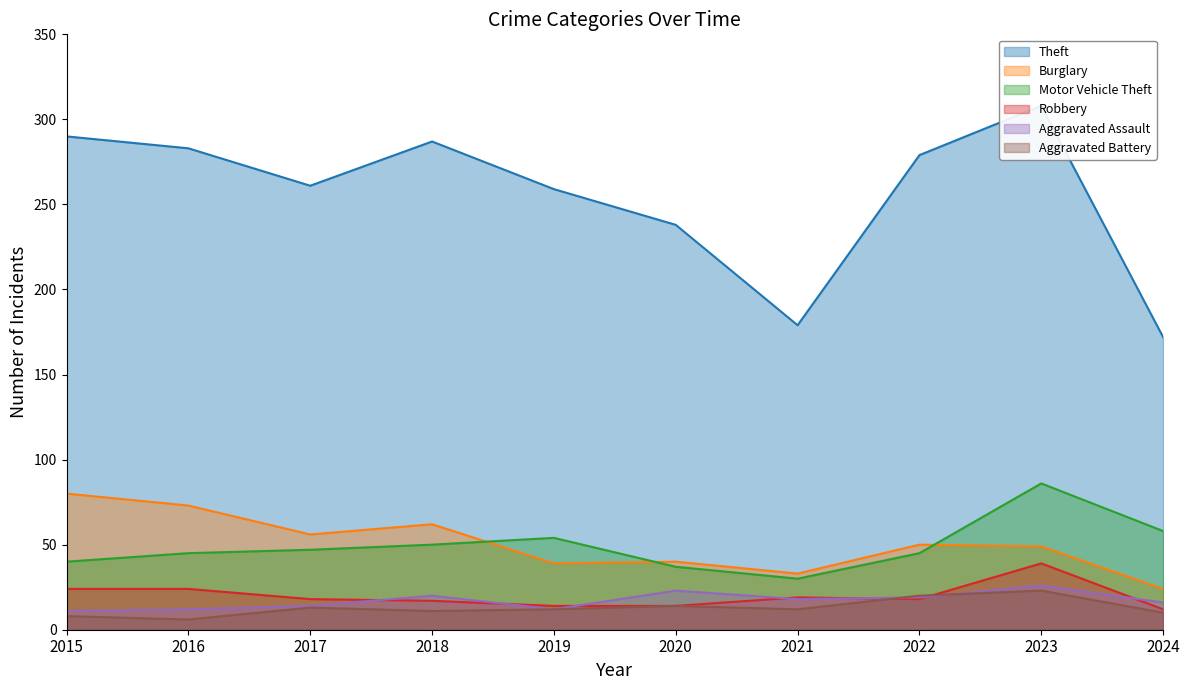

What is the value of the Aggravated Assault point at the 6th from the left?

23